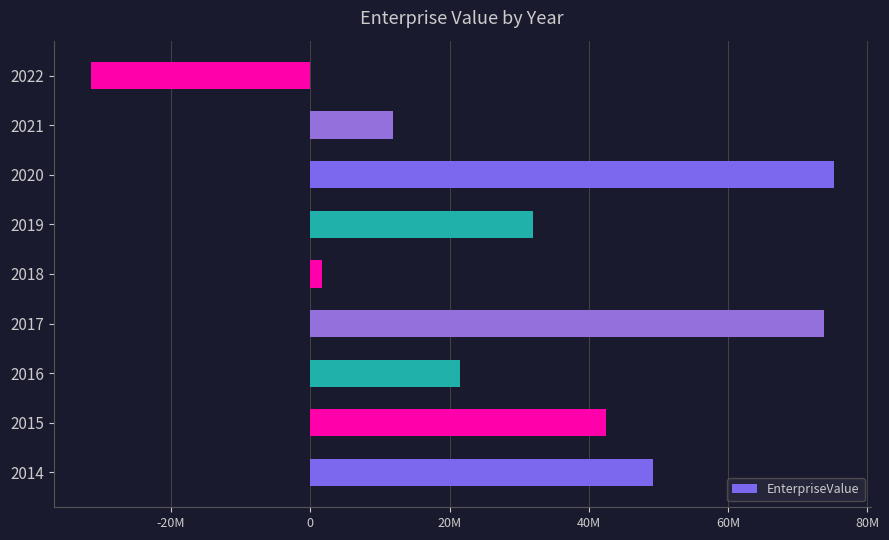

What is the greatest value displayed?

75145877.5